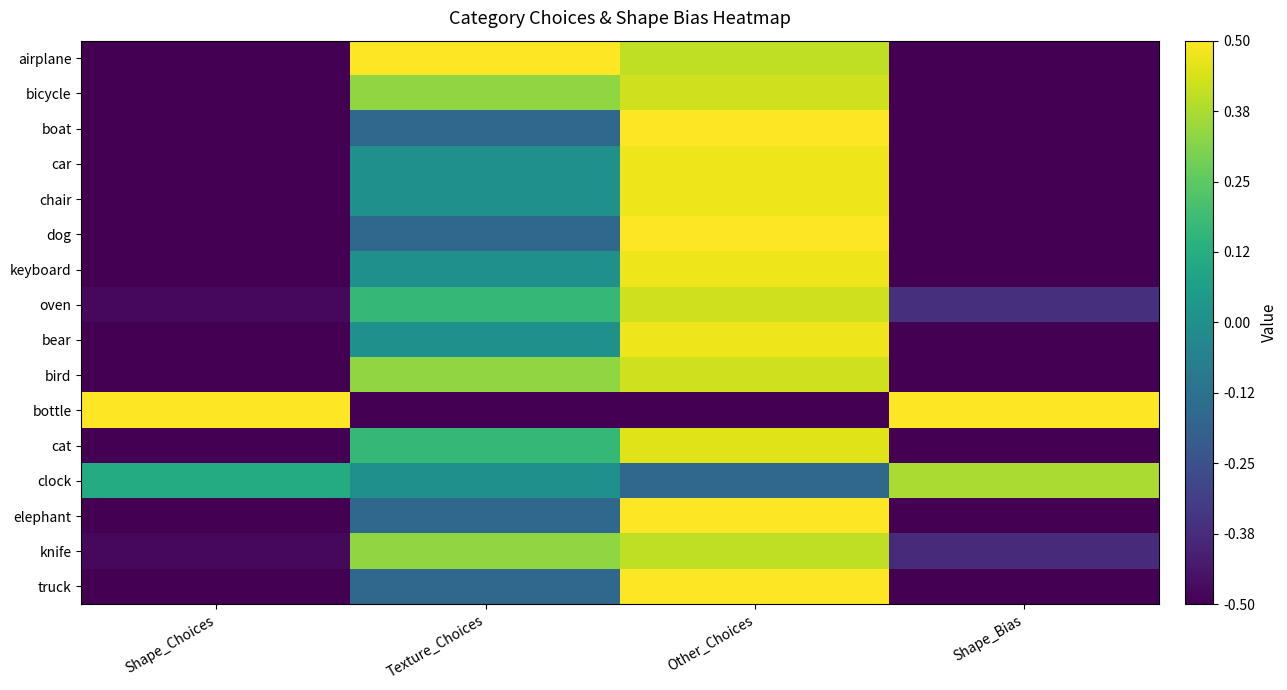

Reading left to right, what are all the values shown in this chart?

airplane: Shape_Choices=-0.5	Texture_Choices=0.5	Other_Choices=0.4	Shape_Bias=-0.5
bicycle: Shape_Choices=-0.5	Texture_Choices=0.3	Other_Choices=0.4	Shape_Bias=-0.5
boat: Shape_Choices=-0.5	Texture_Choices=-0.2	Other_Choices=0.5	Shape_Bias=-0.5
car: Shape_Choices=-0.5	Texture_Choices=0.0	Other_Choices=0.5	Shape_Bias=-0.5
chair: Shape_Choices=-0.5	Texture_Choices=0.0	Other_Choices=0.5	Shape_Bias=-0.5
dog: Shape_Choices=-0.5	Texture_Choices=-0.2	Other_Choices=0.5	Shape_Bias=-0.5
keyboard: Shape_Choices=-0.5	Texture_Choices=0.0	Other_Choices=0.5	Shape_Bias=-0.5
oven: Shape_Choices=-0.5	Texture_Choices=0.2	Other_Choices=0.4	Shape_Bias=-0.4
bear: Shape_Choices=-0.5	Texture_Choices=0.0	Other_Choices=0.5	Shape_Bias=-0.5
bird: Shape_Choices=-0.5	Texture_Choices=0.3	Other_Choices=0.4	Shape_Bias=-0.5
bottle: Shape_Choices=0.5	Texture_Choices=-0.5	Other_Choices=-0.5	Shape_Bias=0.5
cat: Shape_Choices=-0.5	Texture_Choices=0.2	Other_Choices=0.5	Shape_Bias=-0.5
clock: Shape_Choices=0.1	Texture_Choices=0.0	Other_Choices=-0.2	Shape_Bias=0.4
elephant: Shape_Choices=-0.5	Texture_Choices=-0.2	Other_Choices=0.5	Shape_Bias=-0.5
knife: Shape_Choices=-0.5	Texture_Choices=0.3	Other_Choices=0.4	Shape_Bias=-0.4
truck: Shape_Choices=-0.5	Texture_Choices=-0.2	Other_Choices=0.5	Shape_Bias=-0.5